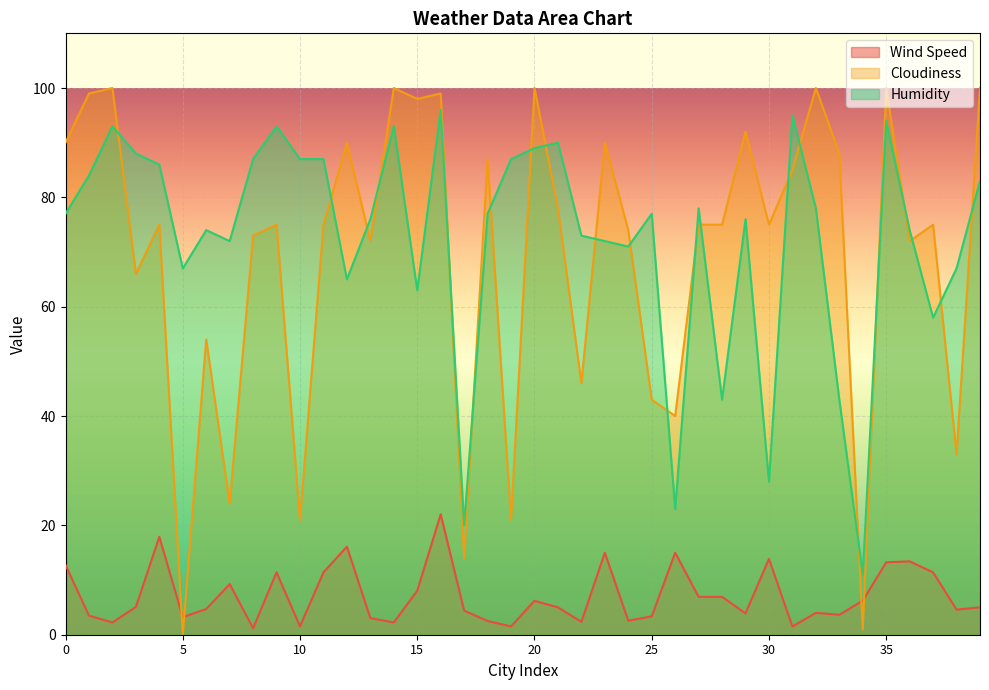

How many interior local valleys does the Humidity series have?

11